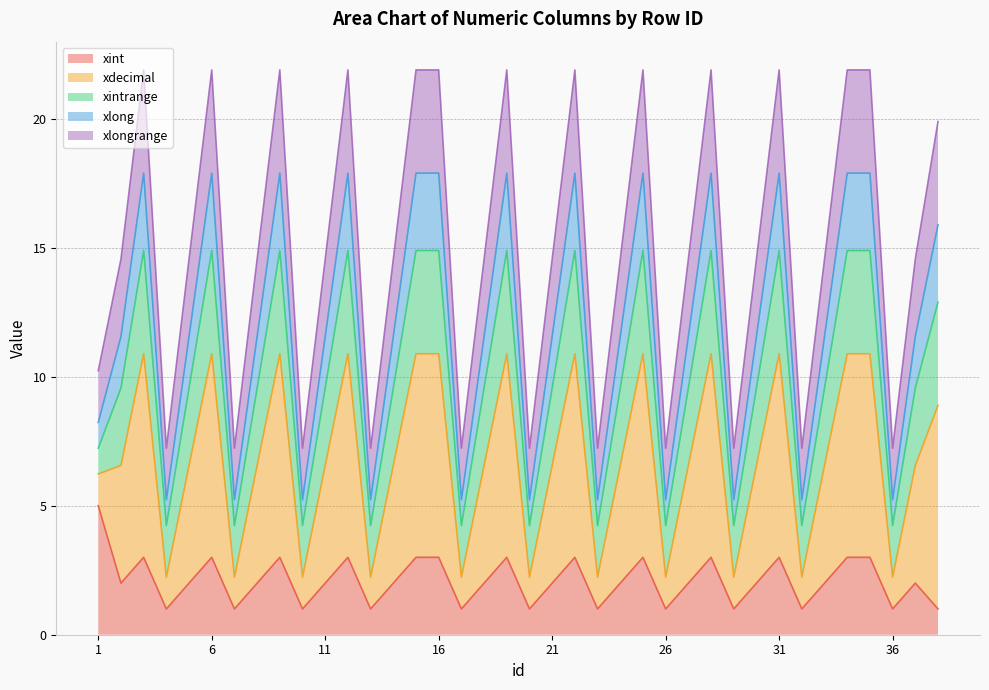

True or false: xdecimal and xlong intersect in this chart.

False